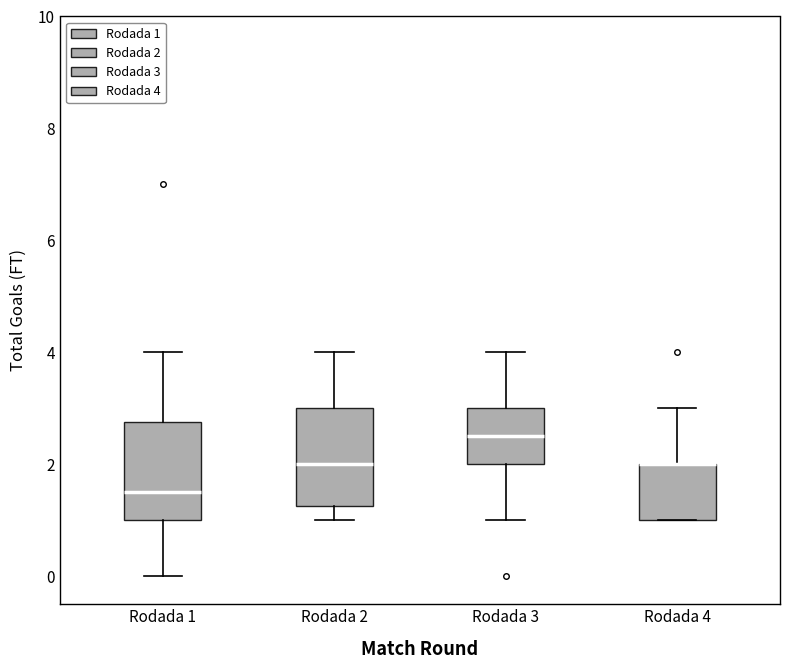

Reading left to right, read every box against the y-axis: the position of its median line, the range the box covers, and the ends of its whiskers. The values are not printed on the chart, so give them approximately, as read against the axis.

Rodada 1: median 1.6, box 1.0 to 2.8, whiskers 0.0 to 4.0
Rodada 2: median 2.0, box 1.2 to 3.0, whiskers 1.0 to 4.0
Rodada 3: median 2.6, box 2.0 to 3.0, whiskers 1.0 to 4.0
Rodada 4: median 2.0 (drawn on the box's upper edge), box 1.0 to 2.0, whiskers 1.0 to 3.0